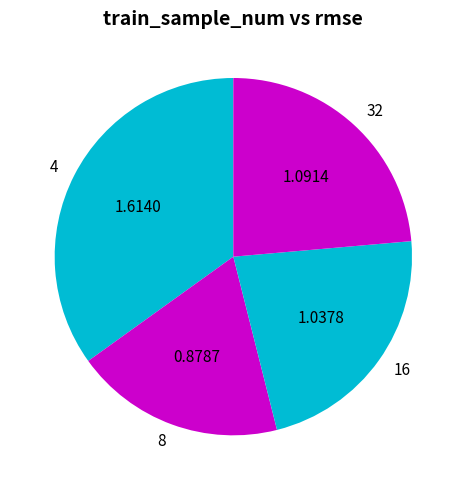

What is the largest slice in the pie chart?

4